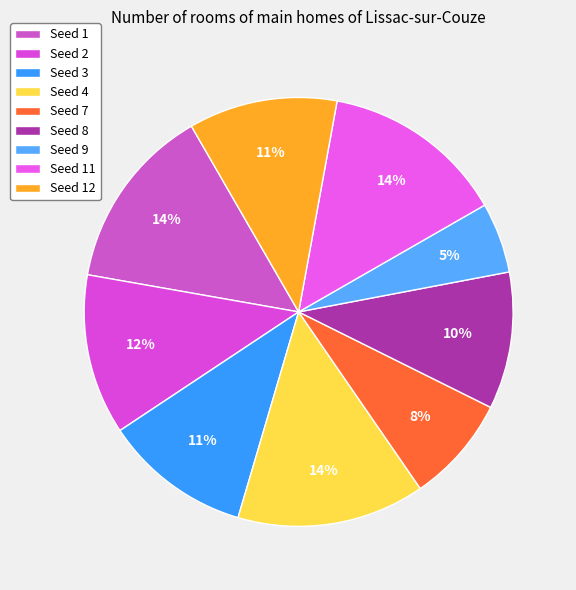

Is there a majority slice in this chart?

No